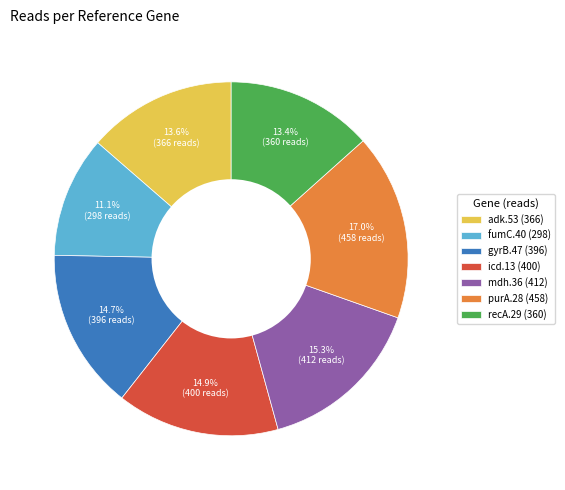

How many slices are in this pie chart?

7